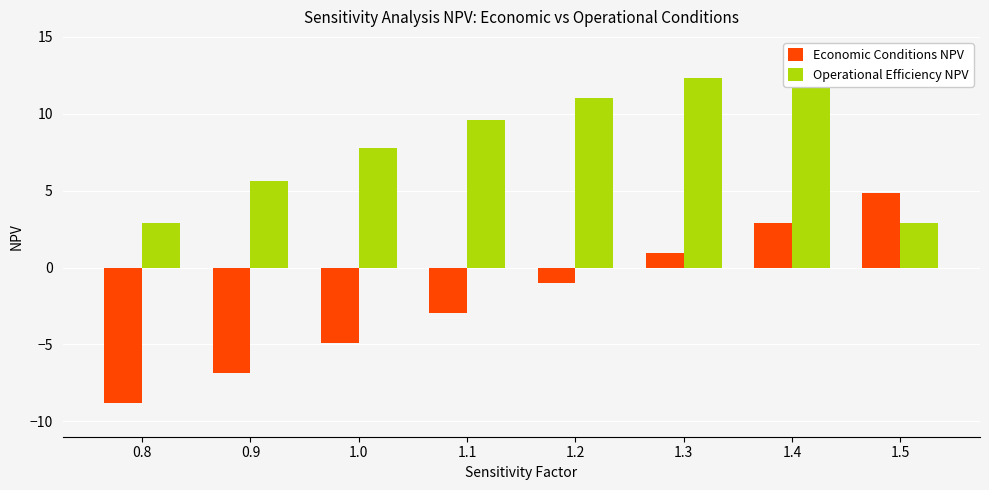

What is the difference between the second highest and minimum values in the Operational Efficiency NPV series?

9.4